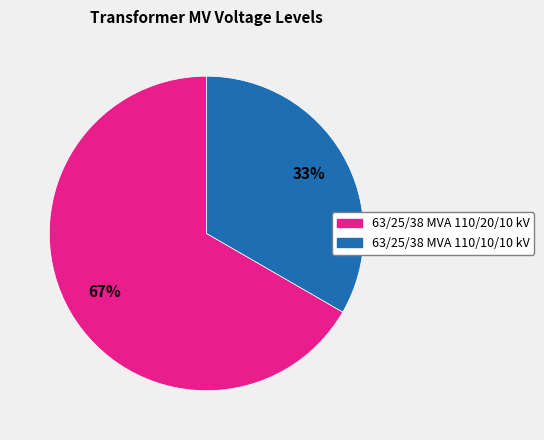

To the nearest percent, what is the average slice percentage?

50%